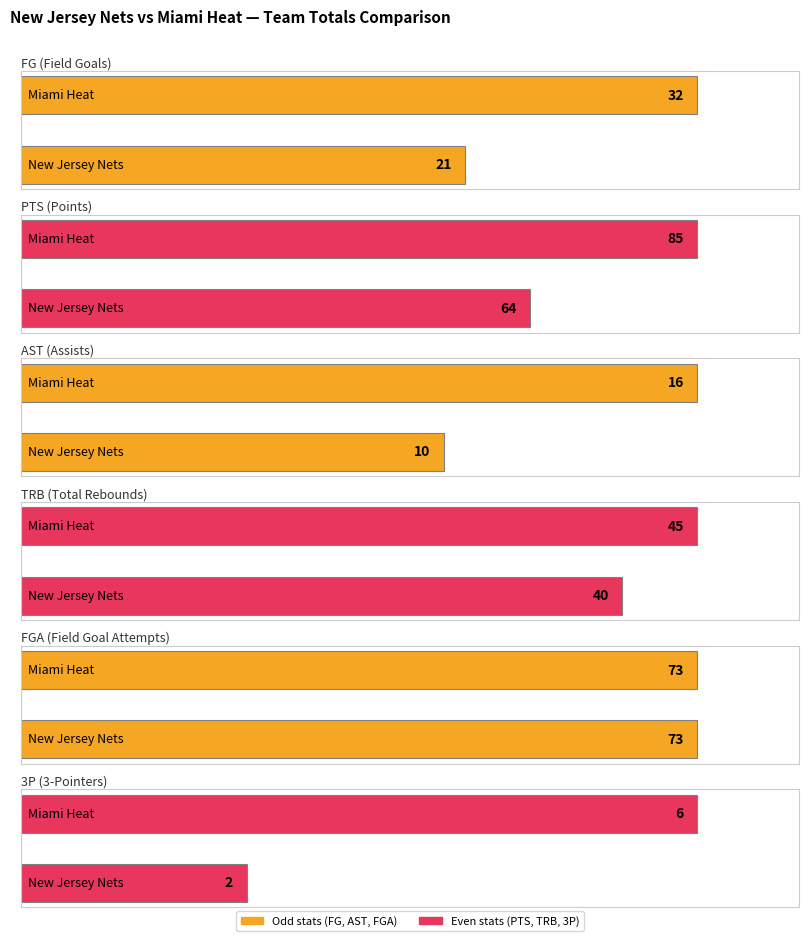

What is the difference between the maximum and minimum values in the 3P (3-Pointers) series?

4